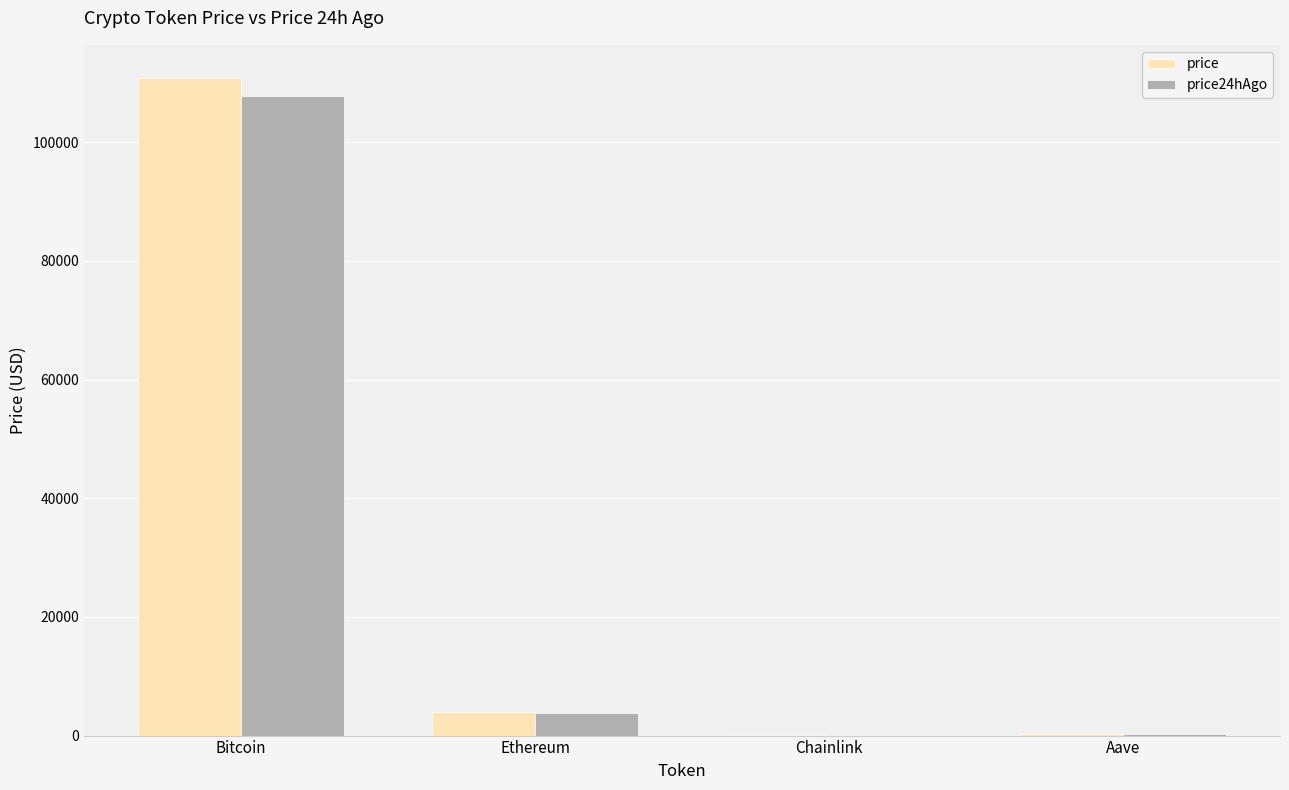

What are all the series names shown in the legend?

price, price24hAgo